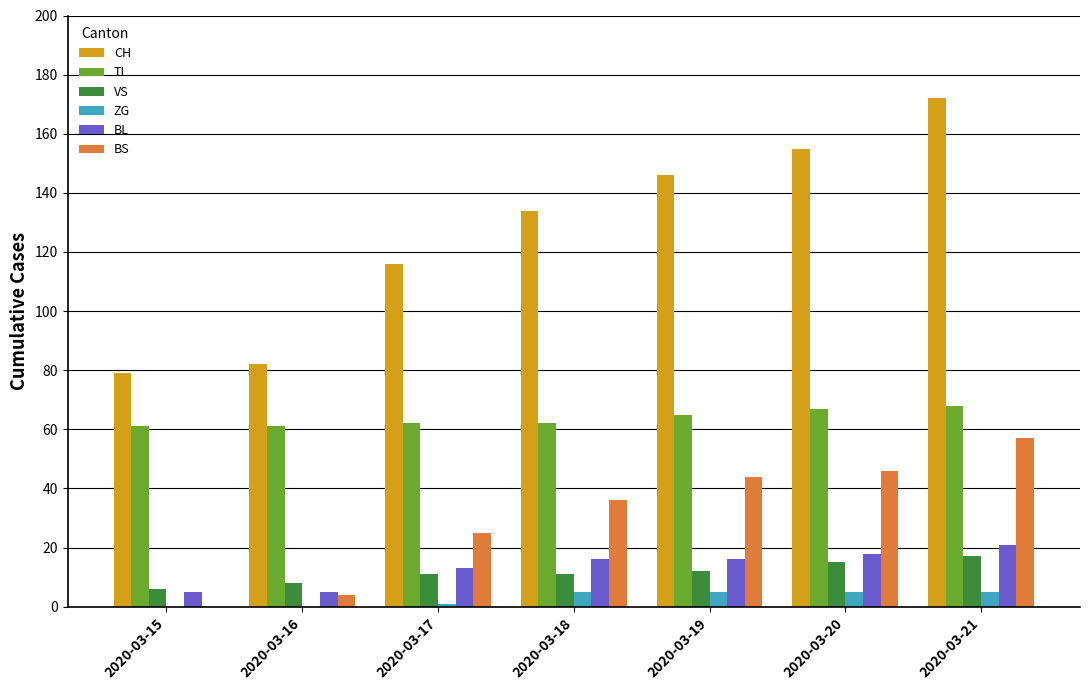

What is the sum of all CH values?

884